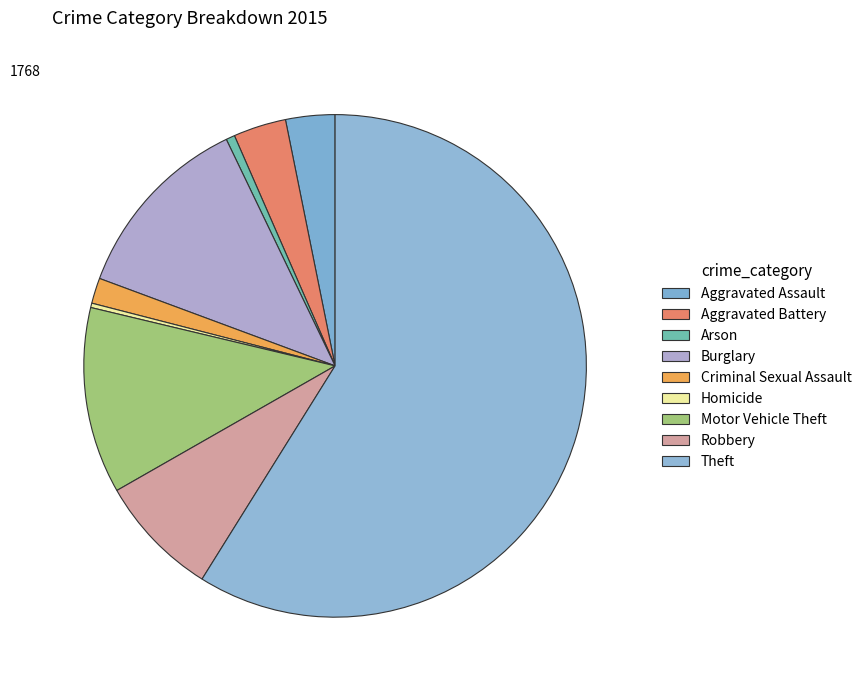

What is the ratio of the value at Robbery to the value at Motor Vehicle Theft?

0.7